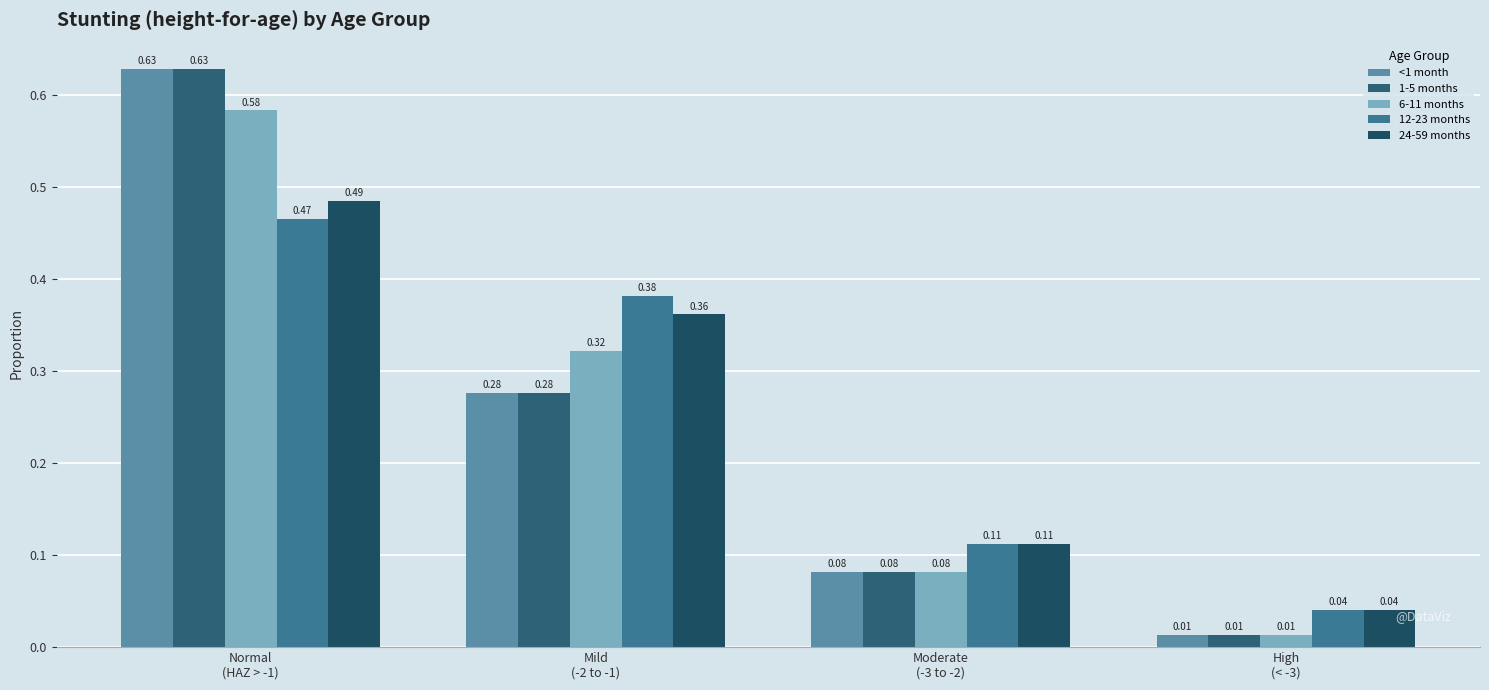

How many bars are there in each group?

5